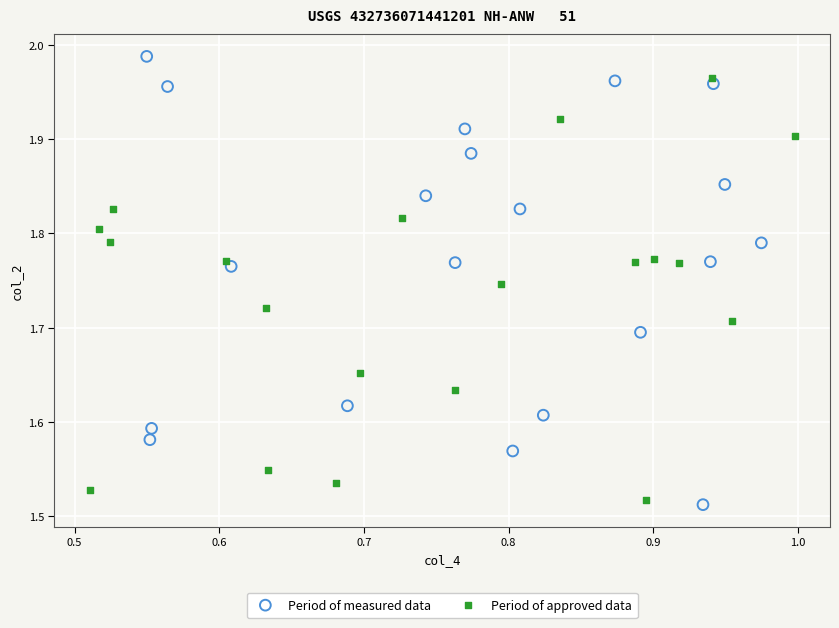

Which series has the widest spread of Y values?

Period of measured data